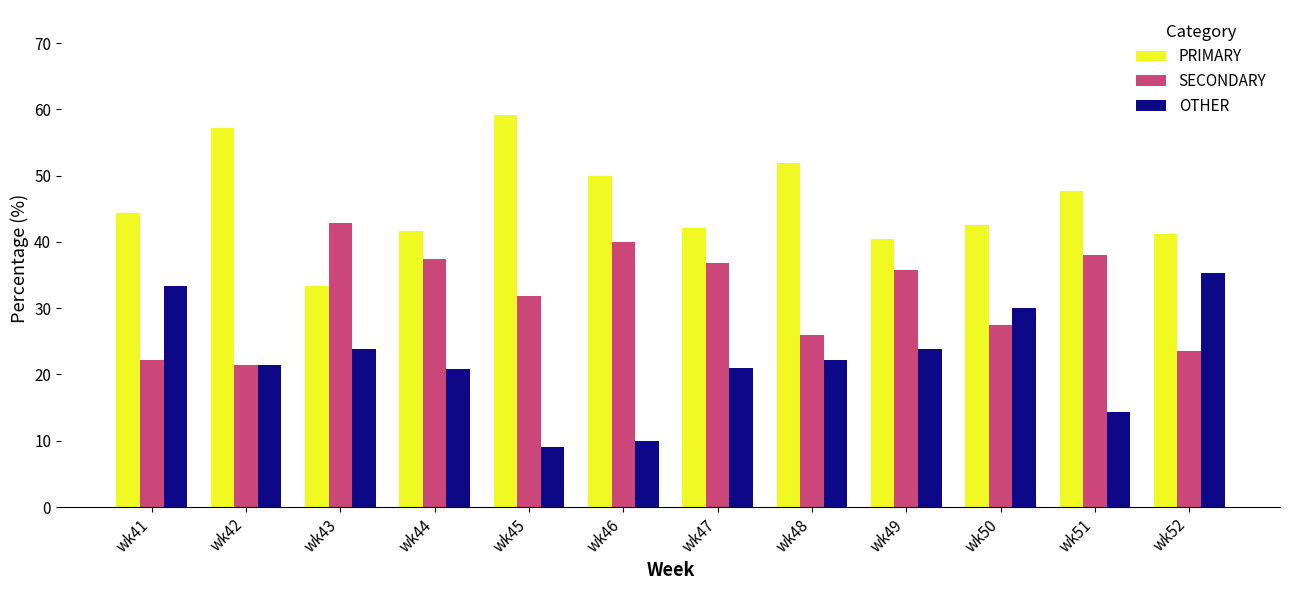

Which category has the highest value in the PRIMARY series?

wk45